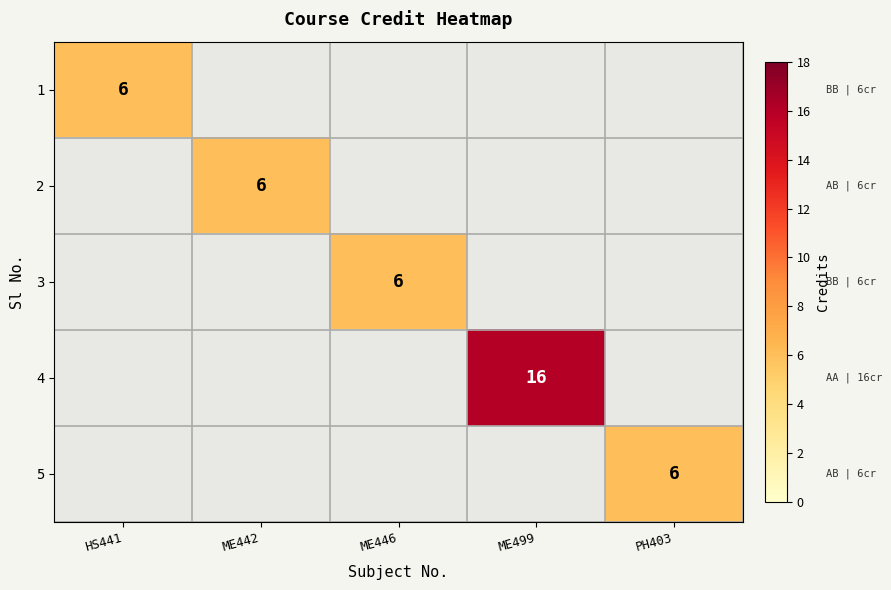

The 2 series shows 10 at ME442. True or false?

False